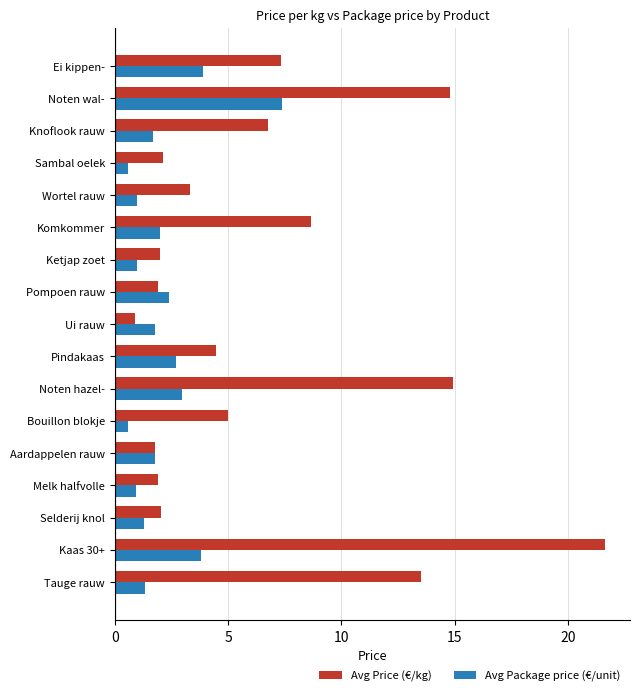

List the series in order of their peak value, lowest first.

Avg Package price (€/unit), Avg Price (€/kg)